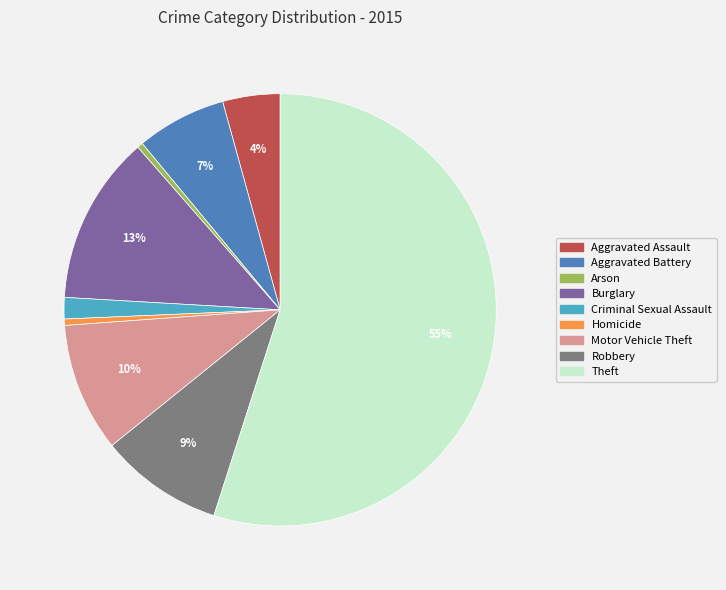

Do Robbery and Homicide together represent more than half of the pie?

No